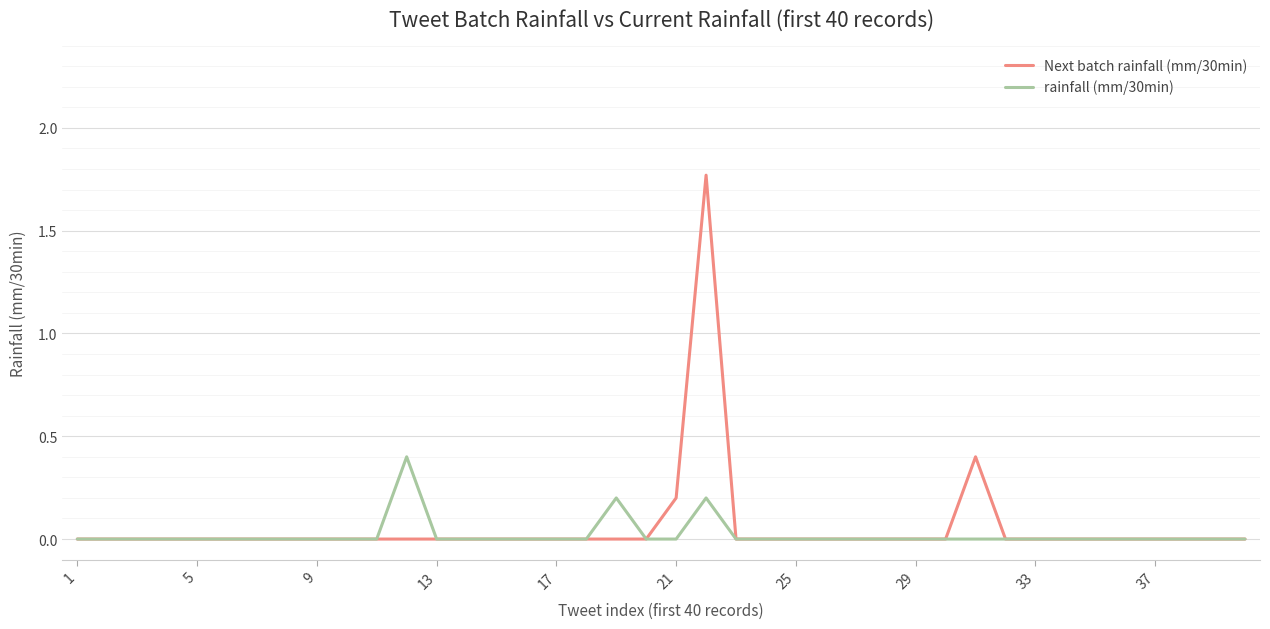

Which series has the largest range (max minus min)?

Next batch rainfall (mm/30min)